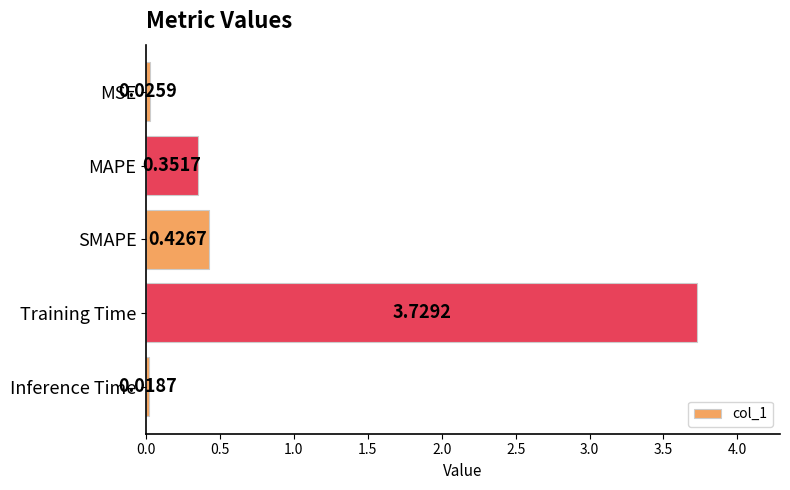

Rank the categories by value from highest to lowest.

Training Time, SMAPE, MAPE, MSE, Inference Time